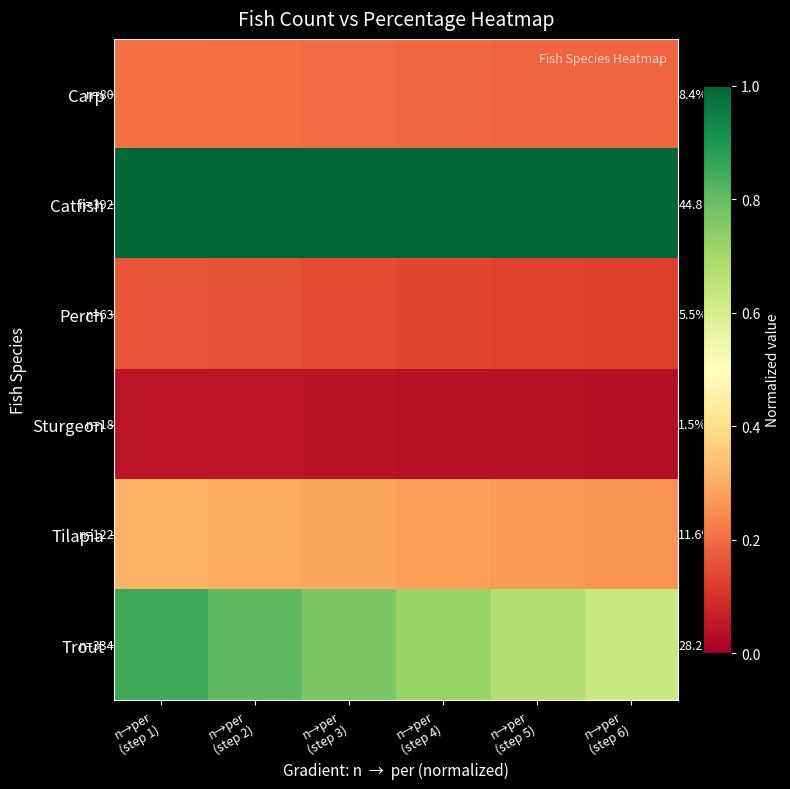

The value of Sturgeon at n→per (step 2) is 0.1. True or false?

False